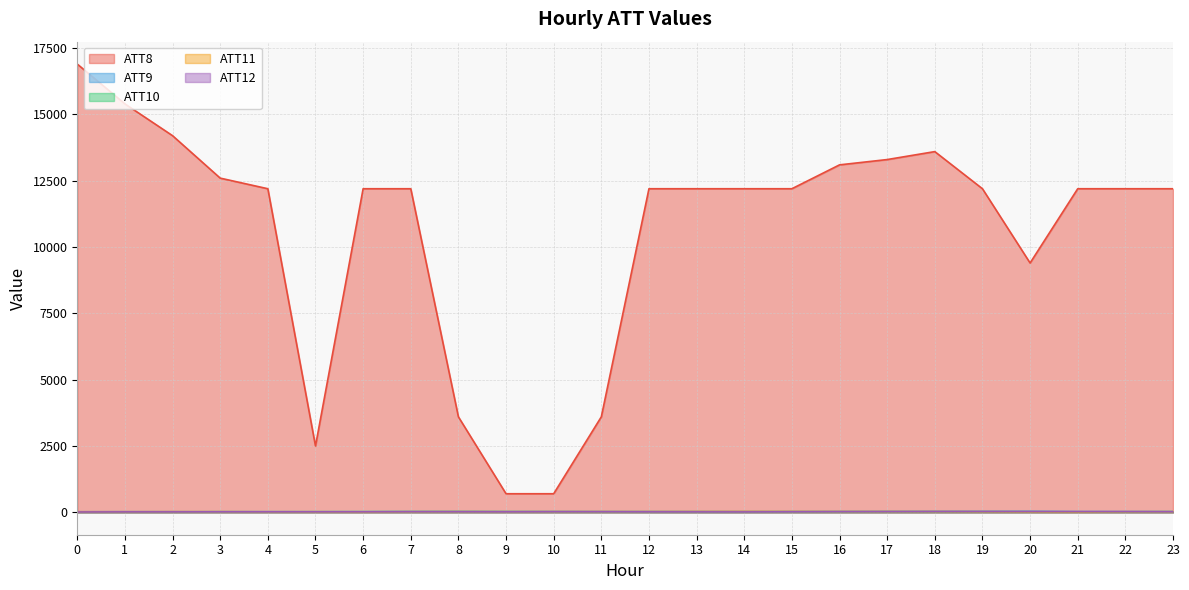

Reading left to right, list all the values displayed in this chart.

ATT8: 0=16900.0	1=15400.0	2=14200.0	3=12600.0	4=12200.0	5=2500.0	6=12200.0	7=12200.0	8=3600.0	9=700.0	10=700.0	11=3600.0	12=12200.0	13=12200.0	14=12200.0	15=12200.0	16=13100.0	17=13300.0	18=13600.0	19=12200.0	20=9400.0	21=12200.0	22=12200.0	23=12200.0
ATT9: 0=20.9	1=23.3	2=24.4	3=23.1	4=22.6	5=18.3	6=19.5	7=24.9	8=28.1	9=27.4	10=28.3	11=29.2	12=30.3	13=30.0	14=29.1	15=29.1	16=29.5	17=28.9	18=31.1	19=30.0	20=30.7	21=21.7	22=24.0	23=24.5
ATT10: 0=14.4	1=15.5	2=15.5	3=20.9	4=19.8	5=24.5	6=25.7	7=25.6	8=25.3	9=23.2	10=21.1	11=18.6	12=17.3	13=16.4	14=18.1	15=19.9	16=20.3	17=23.4	18=22.1	19=23.0	20=23.5	21=22.1	22=20.5	23=24.7
ATT11: 0=20.8	1=21.7	2=24.4	3=23.6	4=20.1	5=19.3	6=16.9	7=21.6	8=24.7	9=23.4	10=25.1	11=26.5	12=27.6	13=29.4	14=30.6	15=29.6	16=27.9	17=27.0	18=26.2	19=22.6	20=18.5	21=16.1	22=21.0	23=22.2
ATT12: 0=12.8	1=16.4	2=16.4	3=18.4	4=18.5	5=19.6	6=19.3	7=21.9	8=21.0	9=17.8	10=21.5	11=20.5	12=17.3	13=16.3	14=15.5	15=19.0	16=23.4	17=25.6	18=28.3	19=29.4	20=29.2	21=28.1	22=26.6	23=22.0